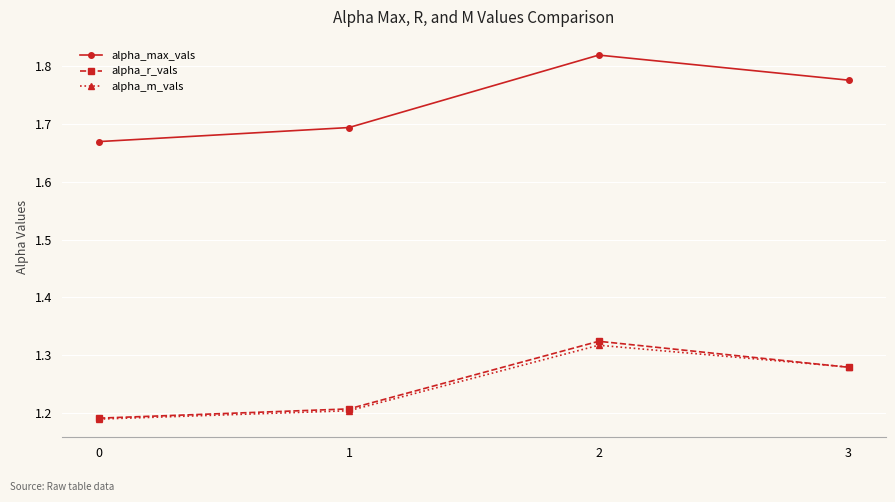

Does the chart display data point markers on the line(s)?

Yes